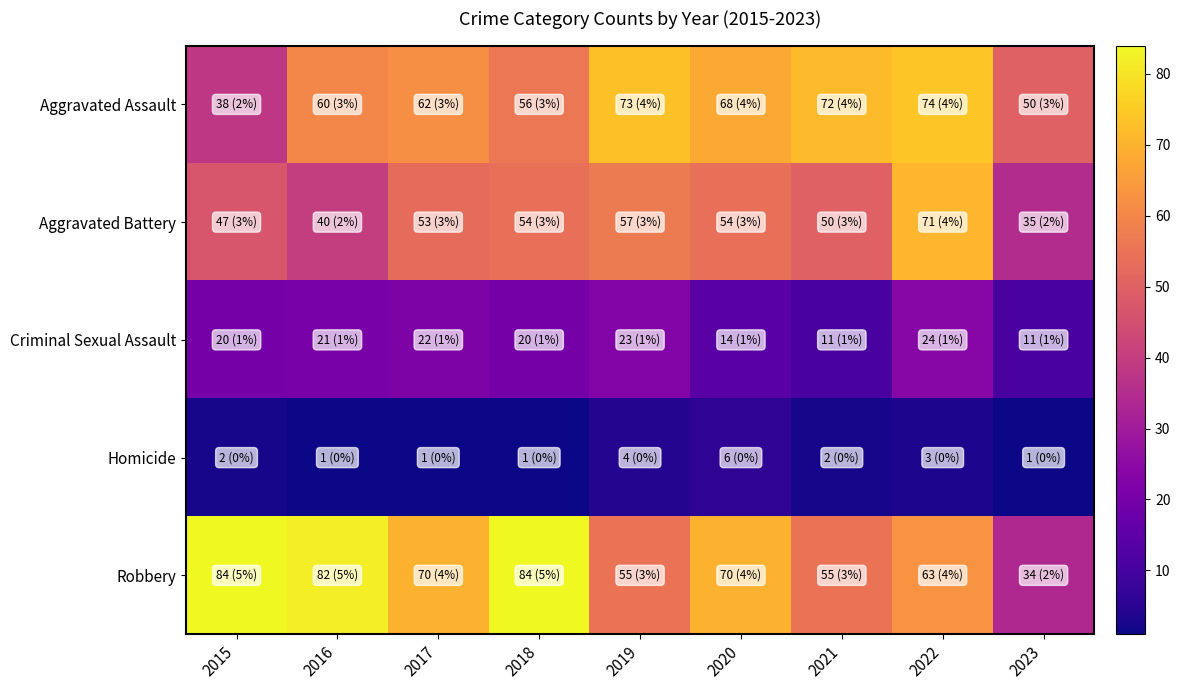

At 2021, list the series in order from smallest to largest.

Homicide, Criminal Sexual Assault, Aggravated Battery, Robbery, Aggravated Assault